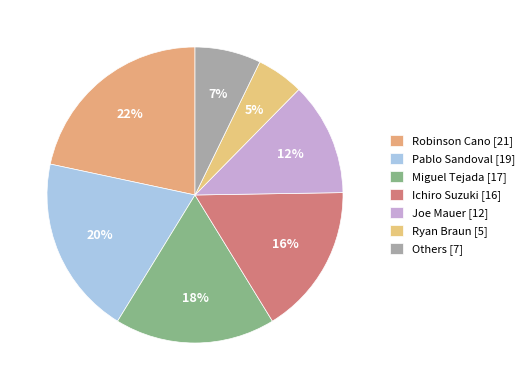

Count the number of slices in the pie.

7